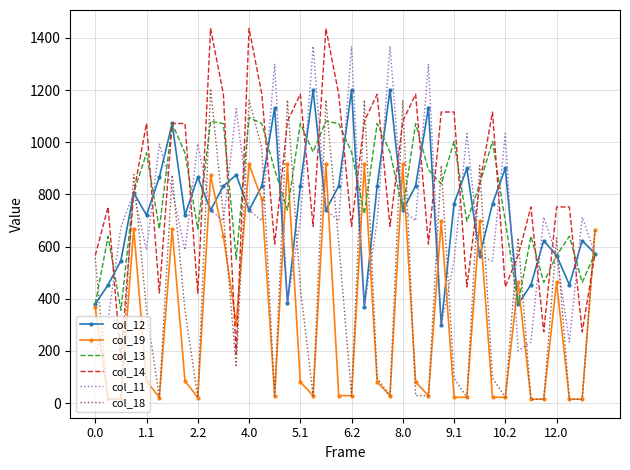

What is the highest value of the col_14 series?

1436.0